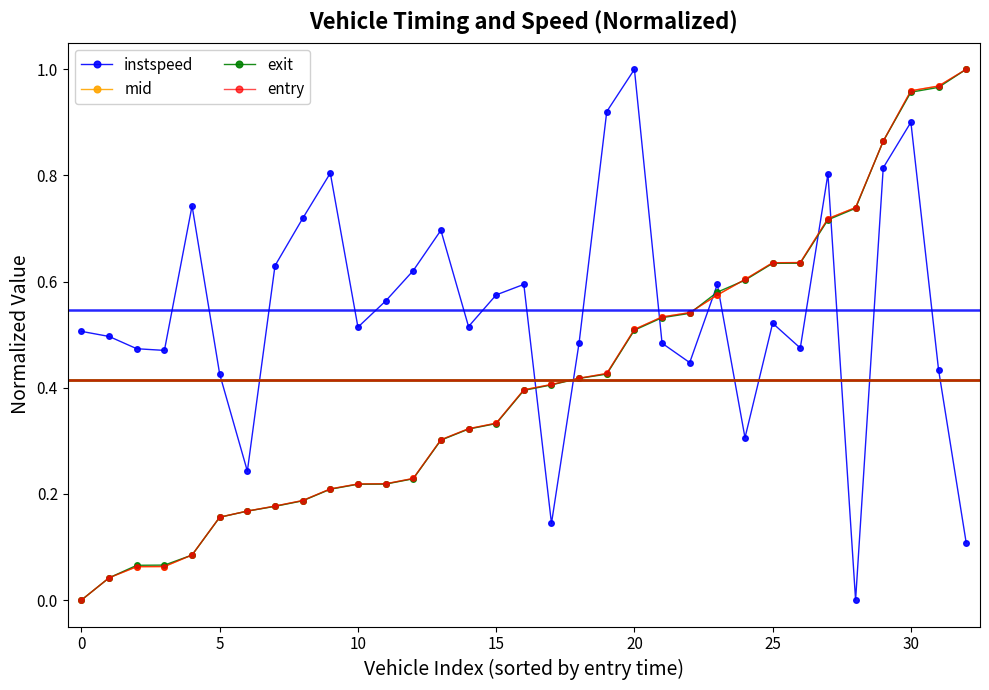

Is this an area chart (filled region under the line)?

No